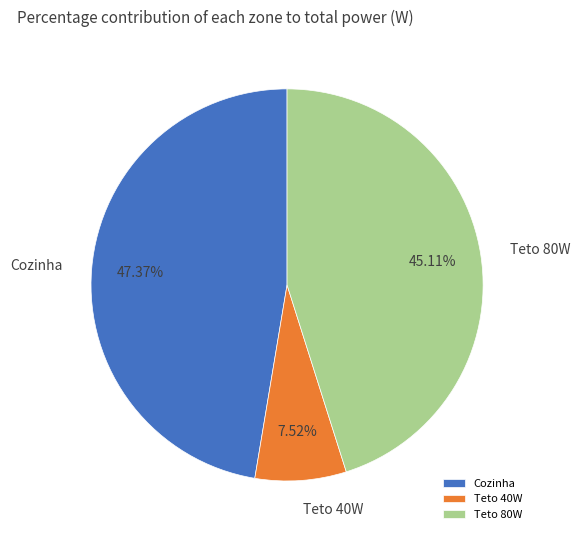

Rank the categories by value from highest to lowest.

Cozinha, Teto 80W, Teto 40W